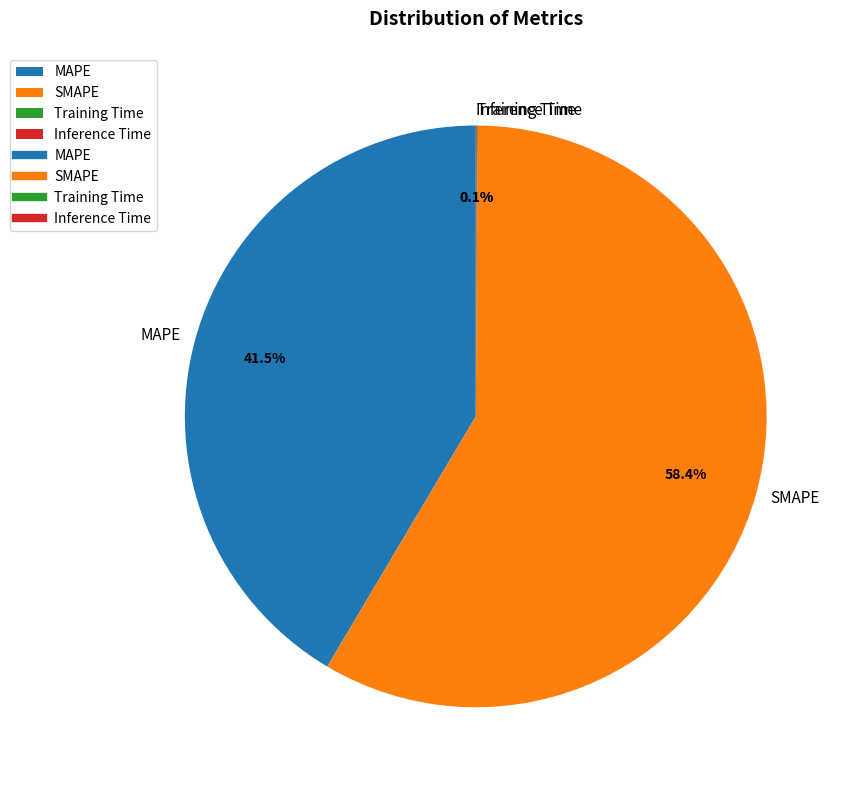

What percentage is NOT represented by MAPE?

58.5%